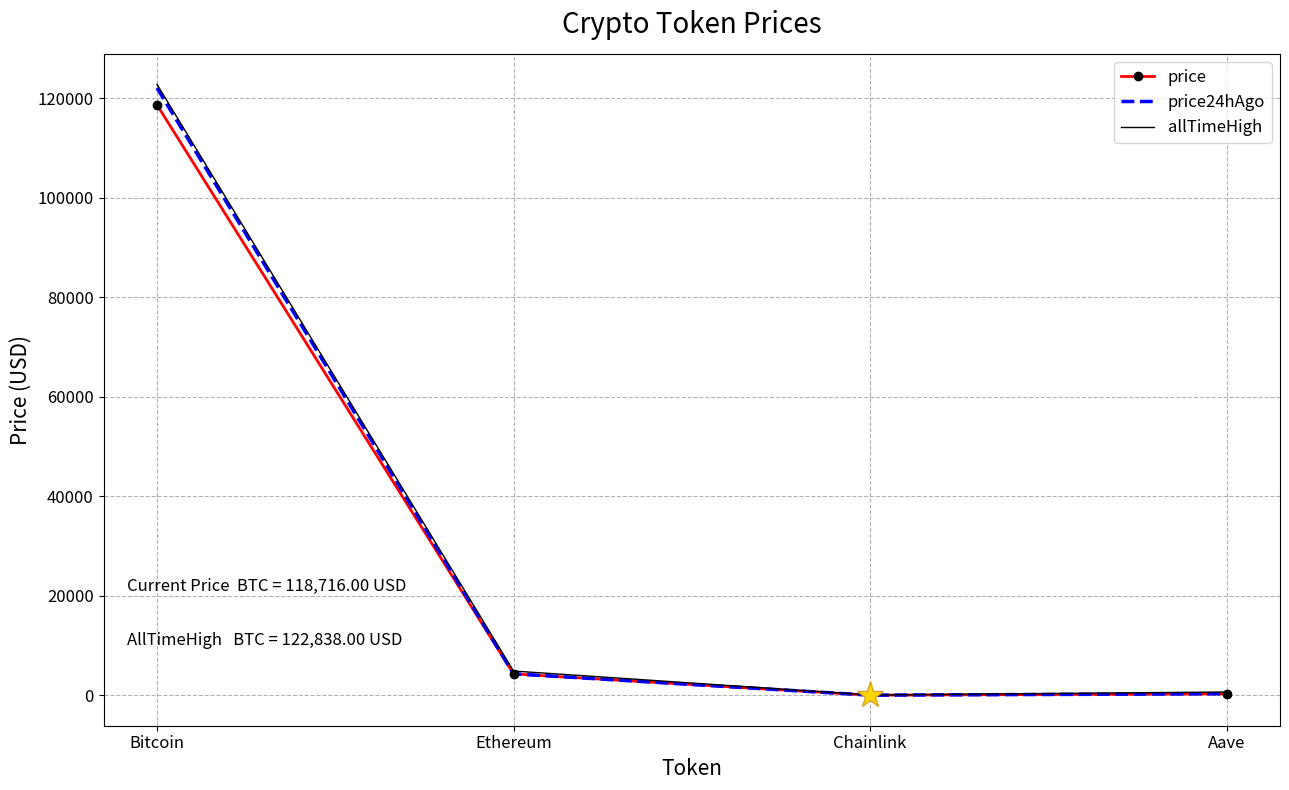

At which category is the sum across all series the highest?

Bitcoin